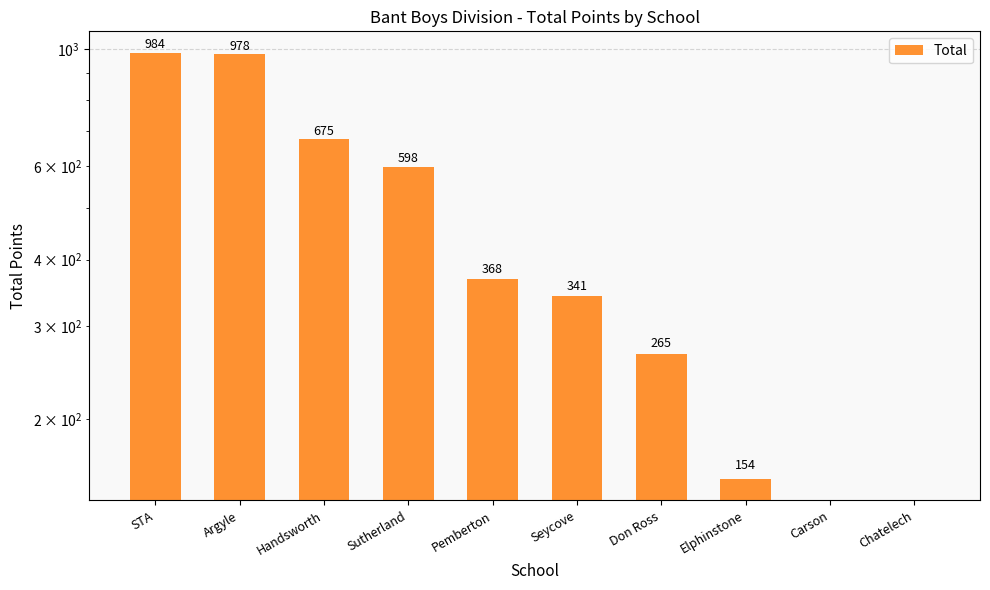

The value at Handsworth is 954. True or false?

False